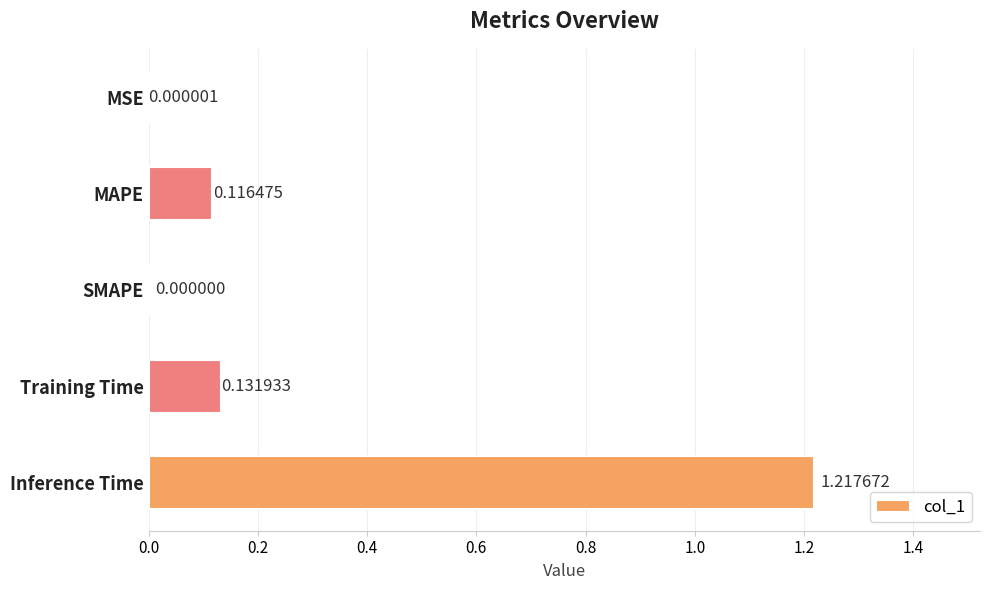

What is the sum of all values?

1.5